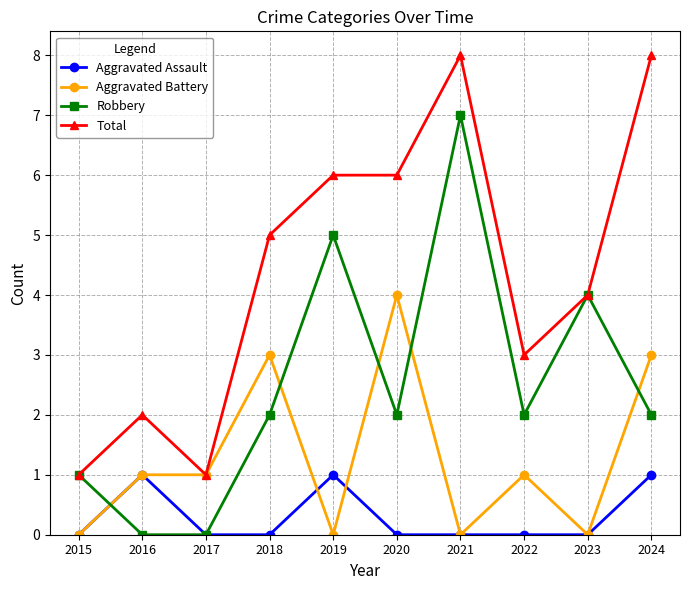

Reading left to right, list all the values displayed in this chart.

Aggravated Assault: 2015=0	2016=1	2017=0	2018=0	2019=1	2020=0	2021=0	2022=0	2023=0	2024=1
Aggravated Battery: 2015=0	2016=1	2017=1	2018=3	2019=0	2020=4	2021=0	2022=1	2023=0	2024=3
Robbery: 2015=1	2016=0	2017=0	2018=2	2019=5	2020=2	2021=7	2022=2	2023=4	2024=2
Total: 2015=1	2016=2	2017=1	2018=5	2019=6	2020=6	2021=8	2022=3	2023=4	2024=8